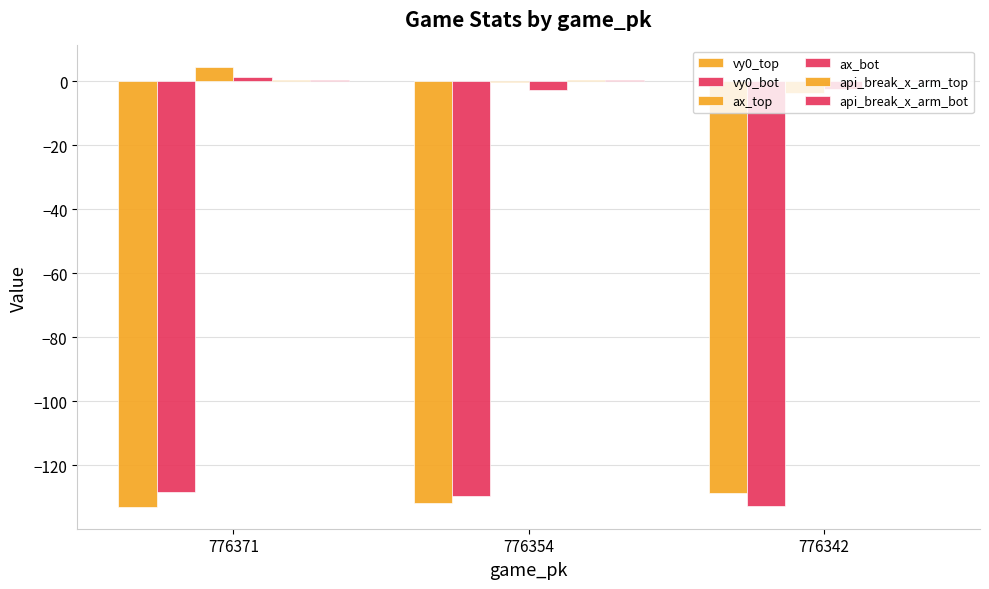

How many series are shown in this chart?

6